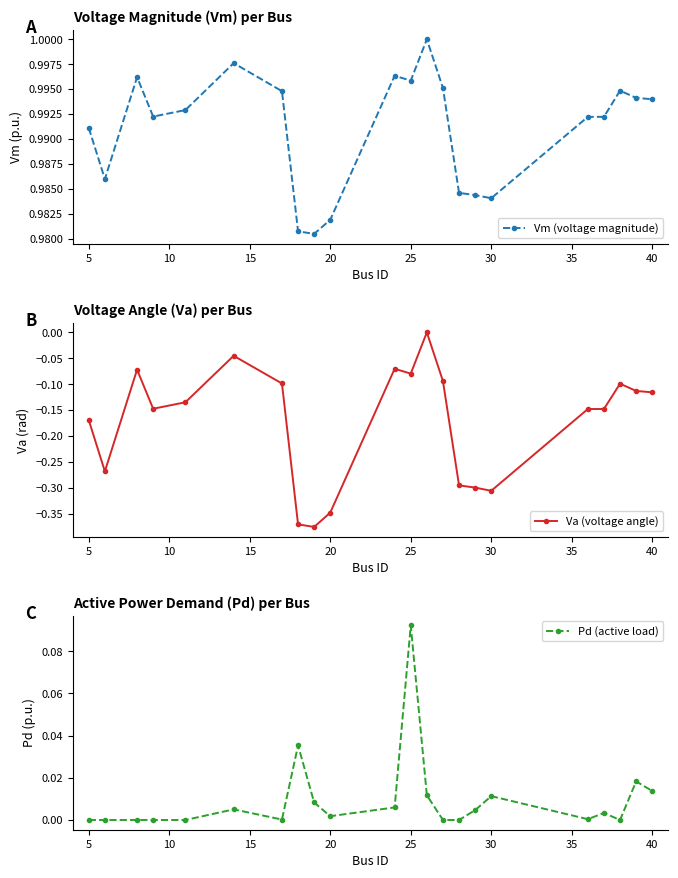

What are all the series names shown in the legend?

Vm (voltage magnitude), Va (voltage angle), Pd (active load)